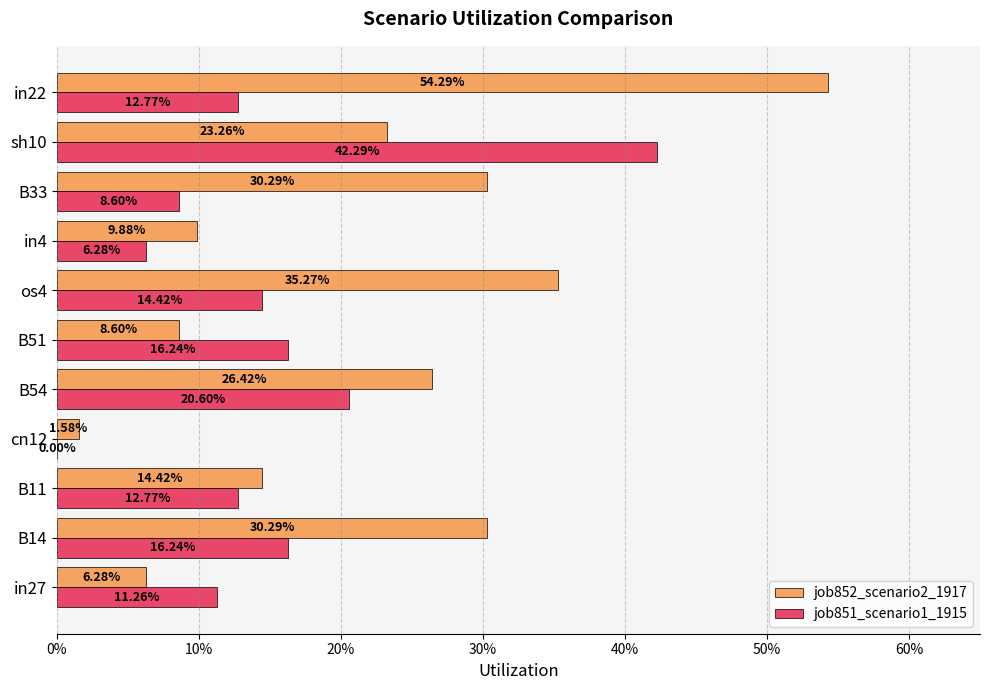

What is the average value of the job851_scenario1_1915 series?

0.1